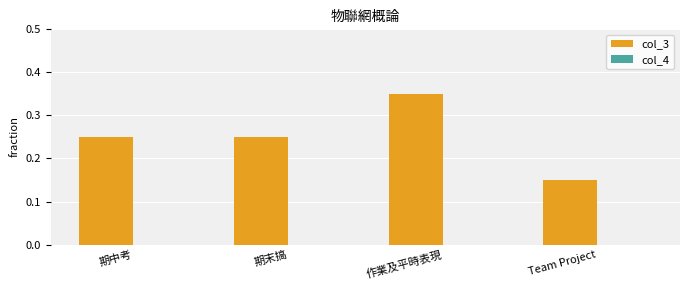

Which has a higher value, Team Project or 期末搞?

期末搞